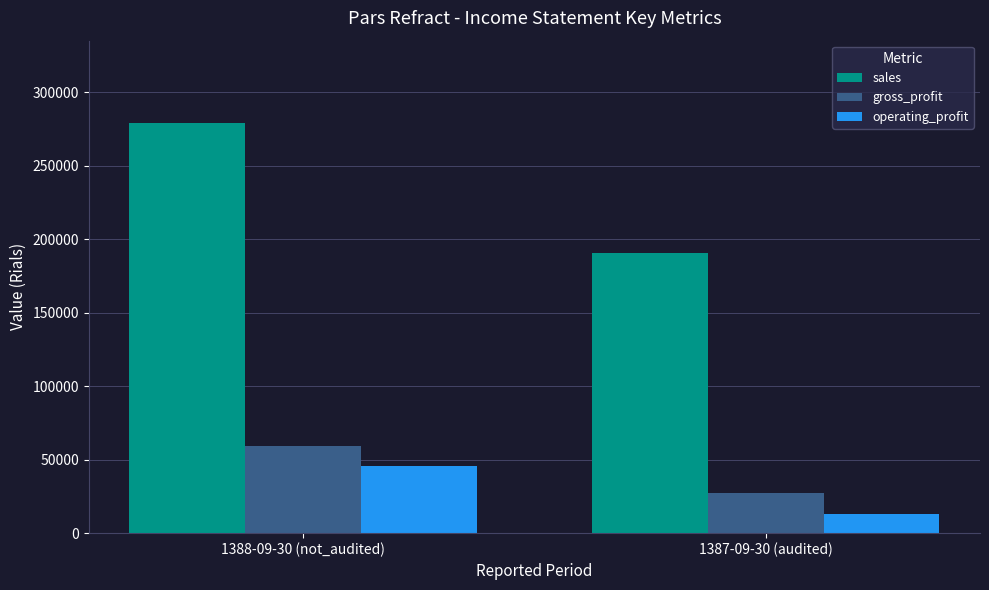

What position from the left is 1388-09-30 (not_audited)?

1